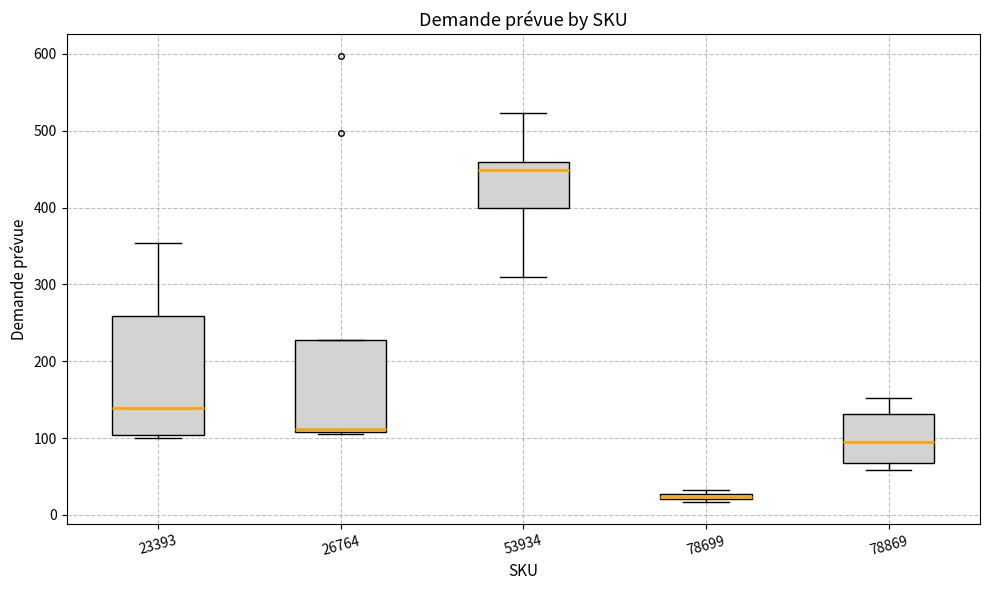

Where is the upper edge of the box at x = 78699 on the y-axis? The values are not printed on the chart, so give them approximately, as read against the axis.

30